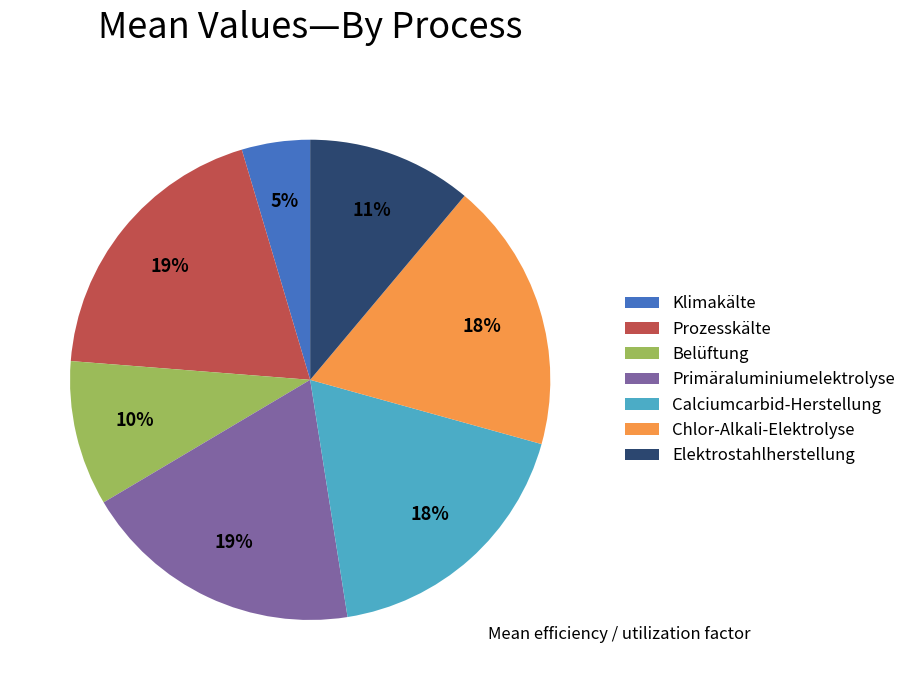

To the nearest percent, what percentage of the pie is Elektrostahlherstellung?

11%